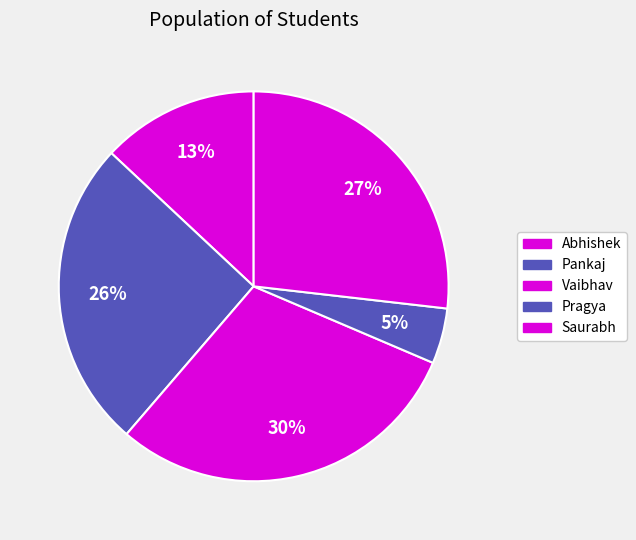

How many slices are in this pie chart?

5